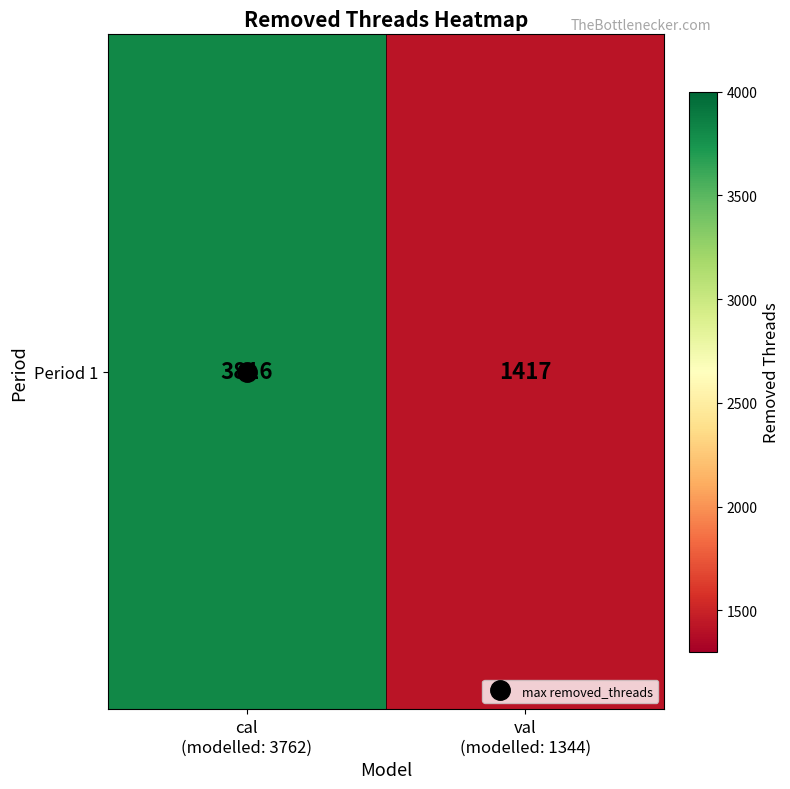

What is the change in value from cal
(modelled: 3762) to val
(modelled: 1344)?

-2399